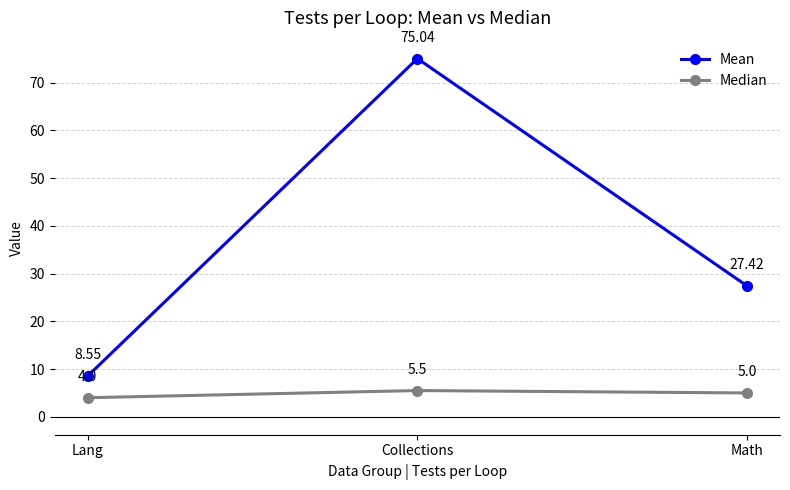

What is the difference between the highest and lowest values at Collections?

69.5